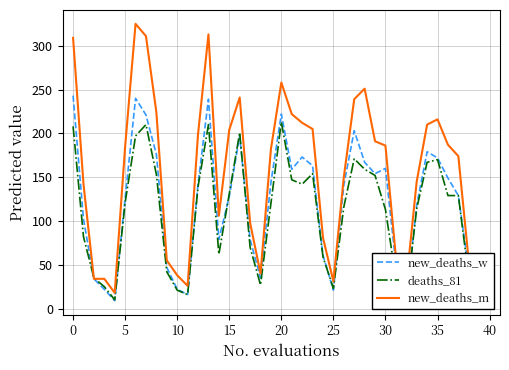

Reading right to left, transcribe all the data shown in this chart.

new_deaths_w: 22	44	129	149	172	179	118	9	51	160	154	167	203	141	21	61	163	173	159	222	144	35	79	197	128	79	239	142	16	22	47	176	221	240	126	9	22	34	102	243
deaths_81: 23	36	129	129	170	167	114	11	35	113	152	159	171	116	23	59	154	142	147	213	120	27	70	201	131	62	210	139	16	21	42	153	210	197	121	10	25	35	82	208
new_deaths_m: 20	54	174	187	216	210	145	29	59	186	191	251	239	150	31	81	205	212	222	258	182	40	98	241	204	106	313	199	26	38	55	224	311	325	185	18	34	34	142	309